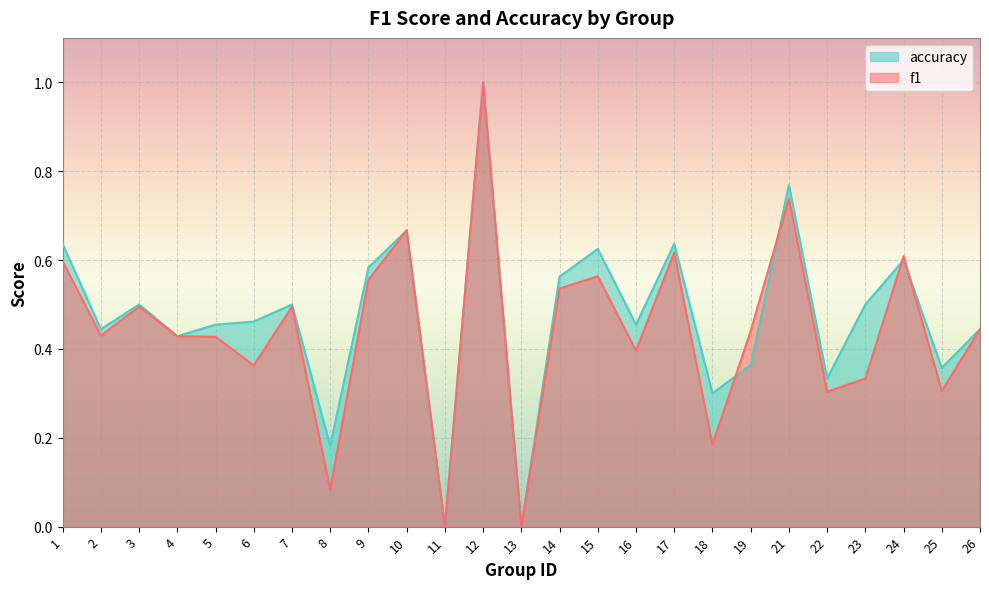

Count the accuracy values in the range 0 to 1.

25